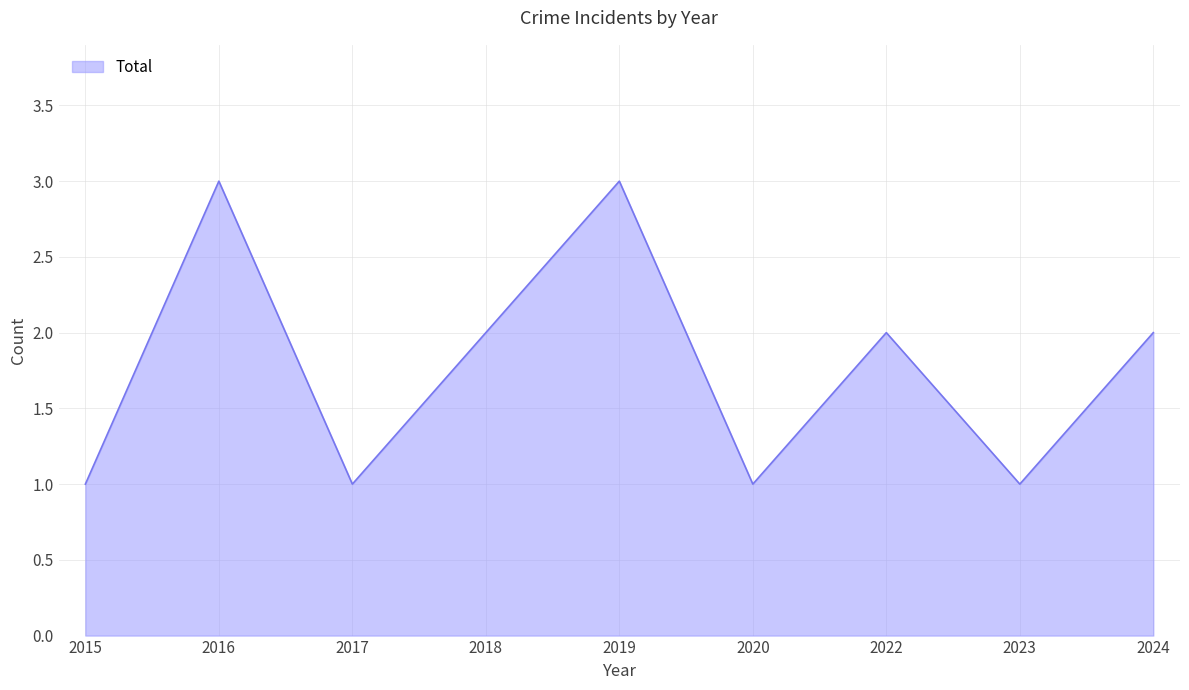

What is the difference between the second highest and second lowest values?

2